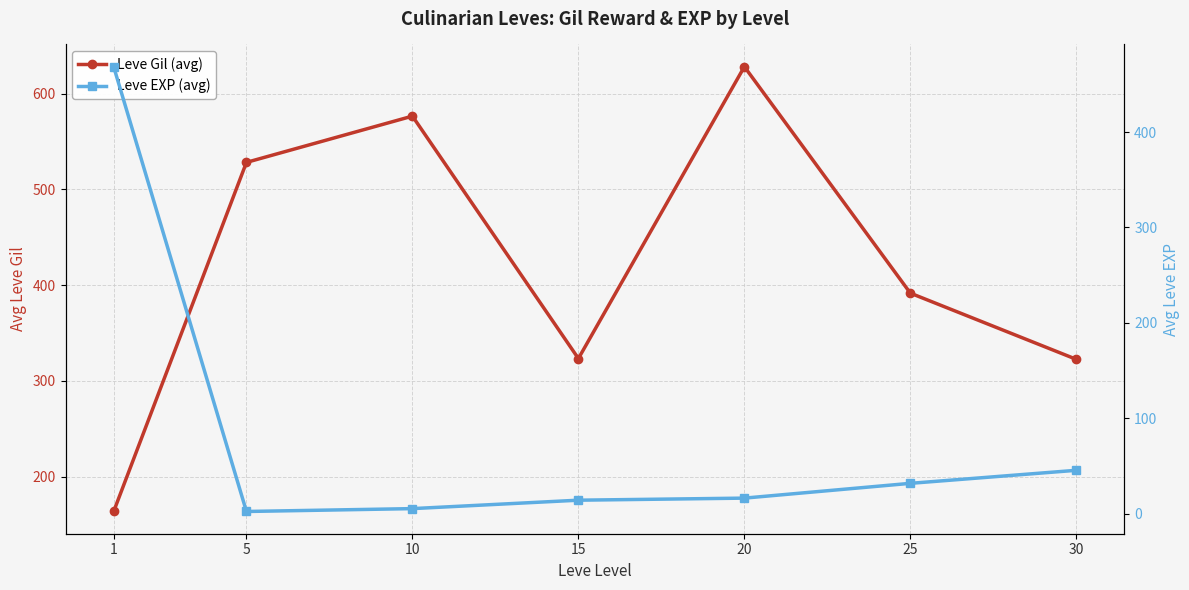

Reading left to right, transcribe all the data shown in this chart.

Leve Gil (avg): 163.5	528.3	576.7	323.3	628.3	391.7	322.5
Leve EXP (avg): 468.5	2.3	5.3	14.2	16.3	31.8	45.5